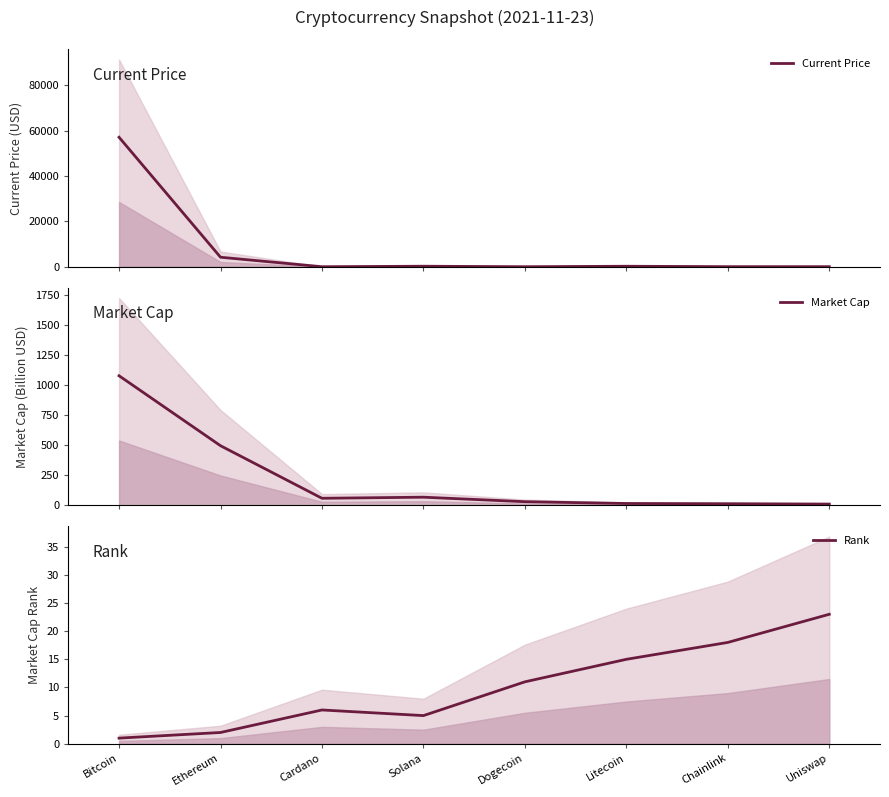

Reading right to left, extract all data points from this chart.

Current Price: Uniswap=21.5	Chainlink=26.9	Litecoin=210.8	Dogecoin=0.2	Solana=220.3	Cardano=1.8	Ethereum=4180.3	Bitcoin=57049.0
Market Cap: Uniswap=9.7	Chainlink=12.6	Litecoin=14.6	Dogecoin=29.4	Solana=66.9	Cardano=57.9	Ethereum=495.1	Bitcoin=1077.1
Rank: Uniswap=23.0	Chainlink=18.0	Litecoin=15.0	Dogecoin=11.0	Solana=5.0	Cardano=6.0	Ethereum=2.0	Bitcoin=1.0